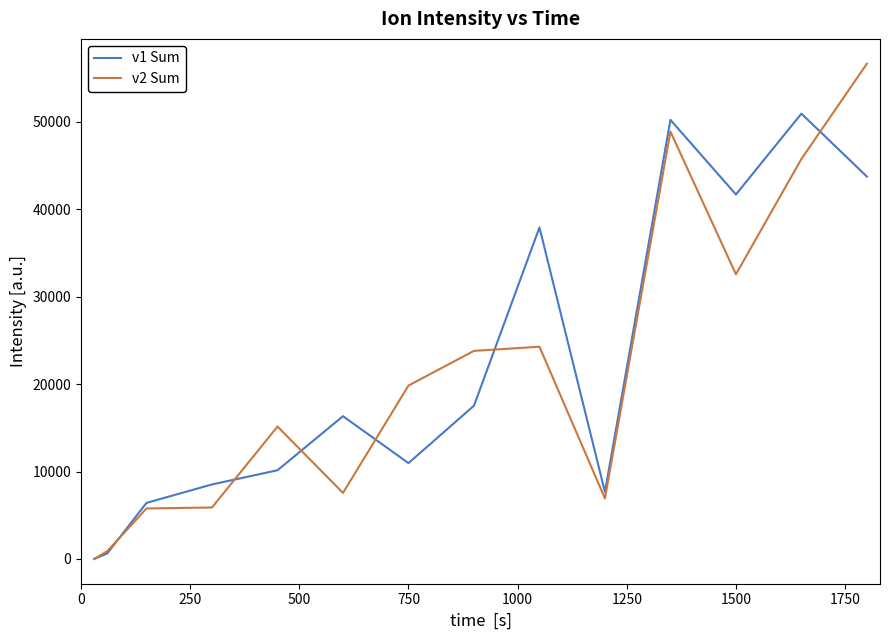

What is the difference between the maximum and minimum values in the v2 Sum series?

56660.2